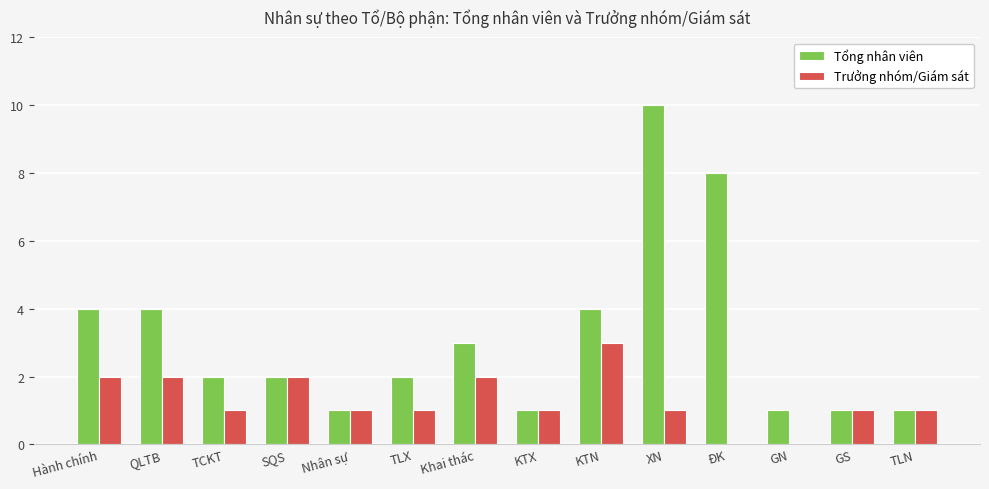

Read the Tổng nhân viên value at GN.

1